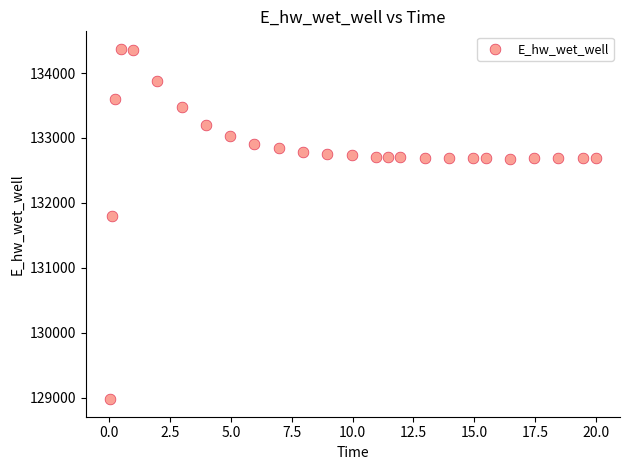

What is the range of X values (max minus min)?

20.0